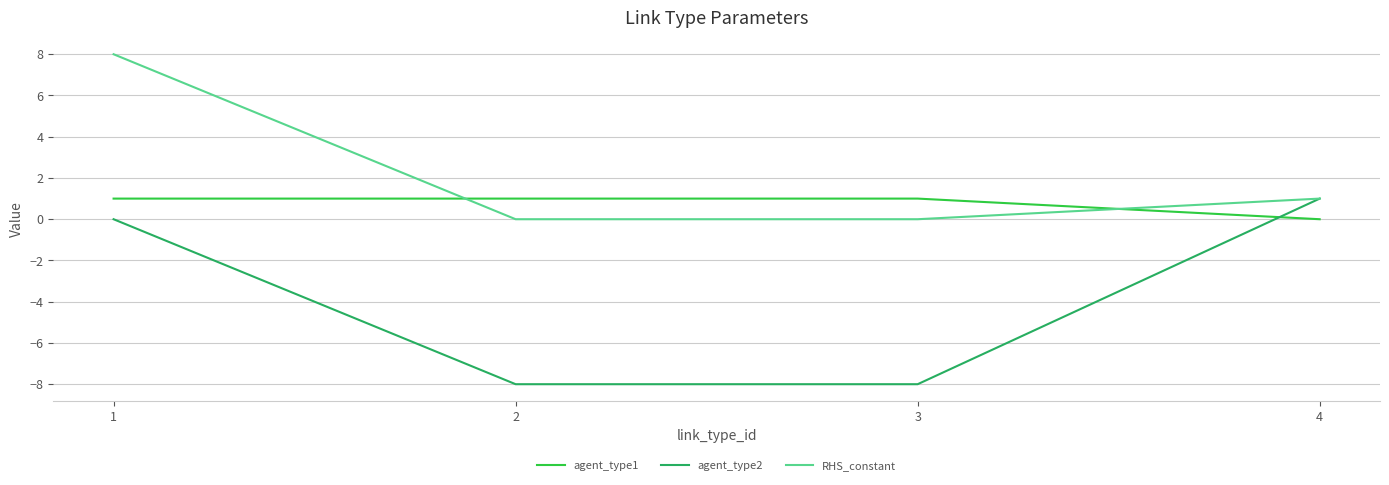

What is the sum of the RHS_constant values at 1 and 3?

8